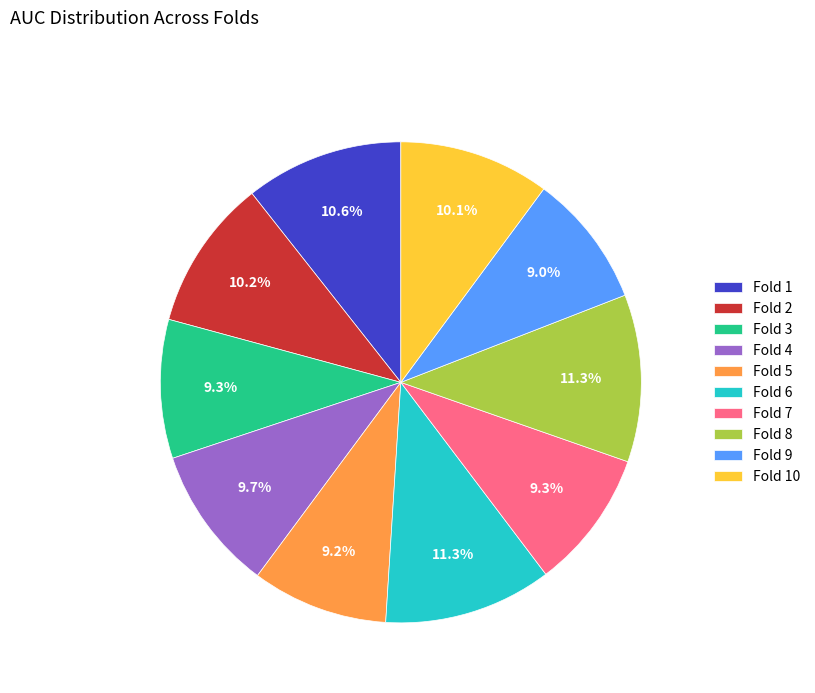

To the nearest percent, what is the combined percentage of Fold 8 and Fold 6?

23%